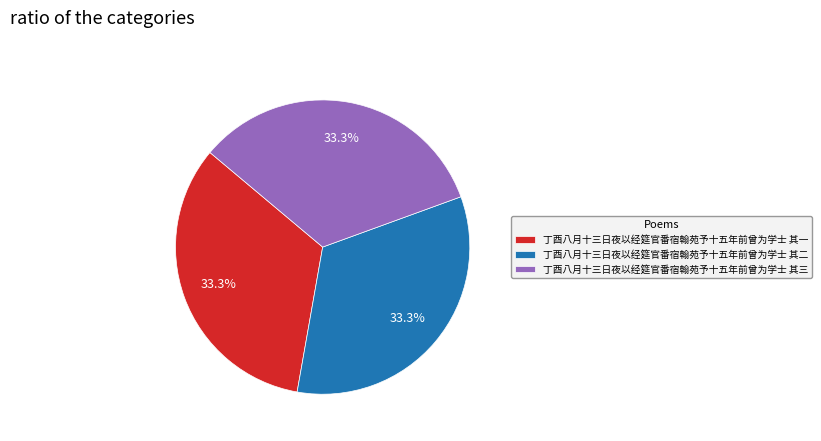

Does any single category account for the majority?

No